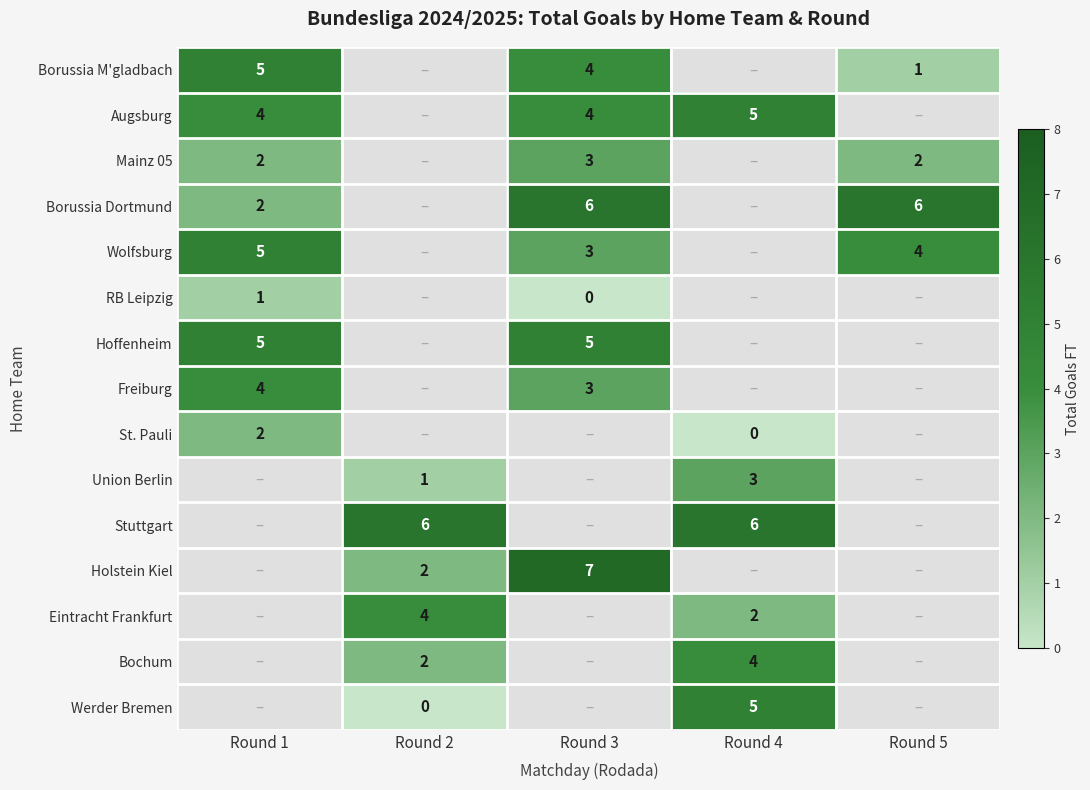

True or false: Bochum has a value of 1 at Round 2.

False